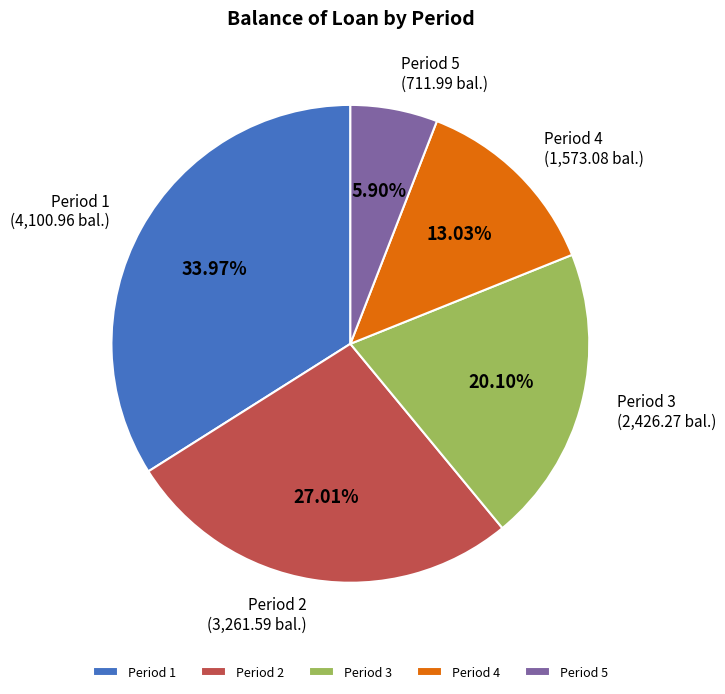

Rank the categories by value from lowest to highest.

Period 5, Period 4, Period 3, Period 2, Period 1